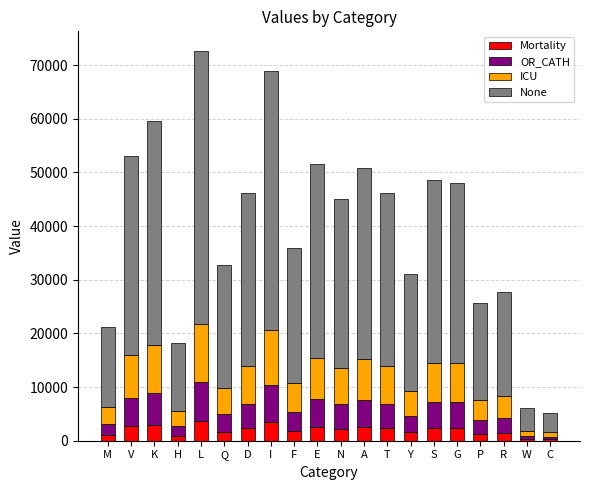

What is the lowest value of the Mortality series?

255.9